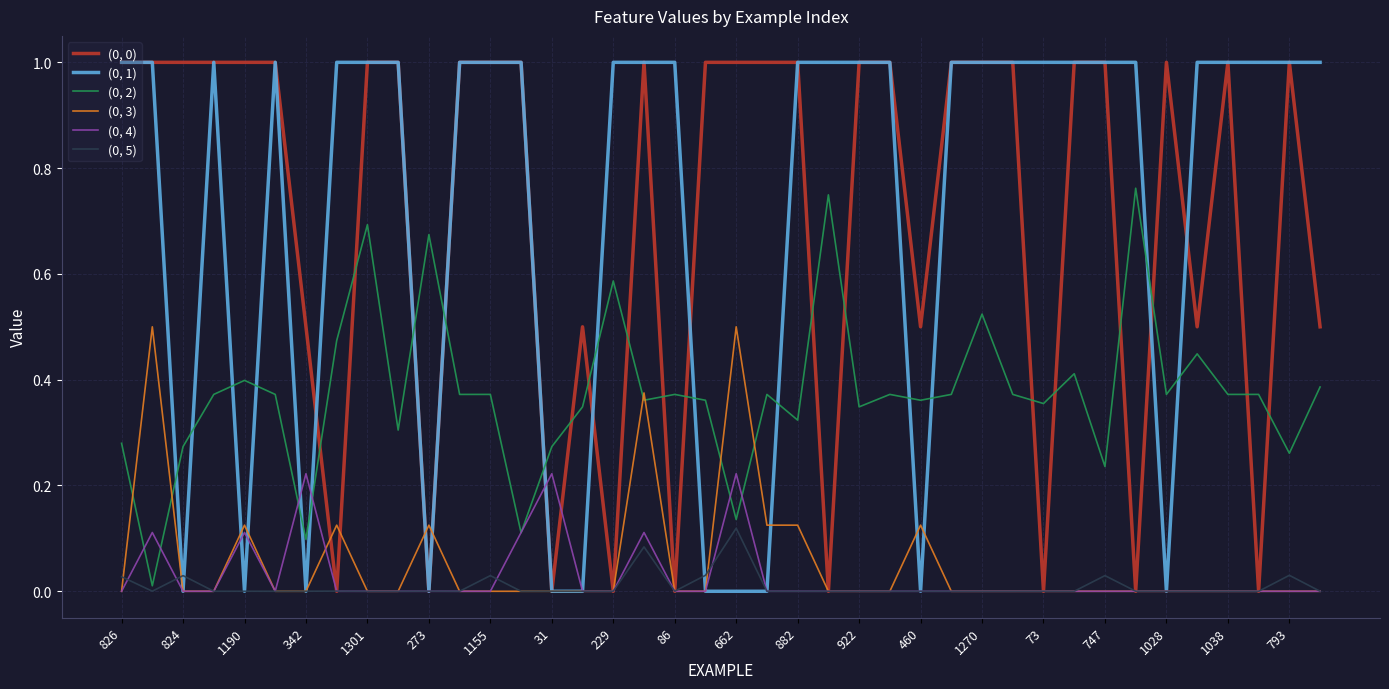

What is the total value across all series at 826?

2.3